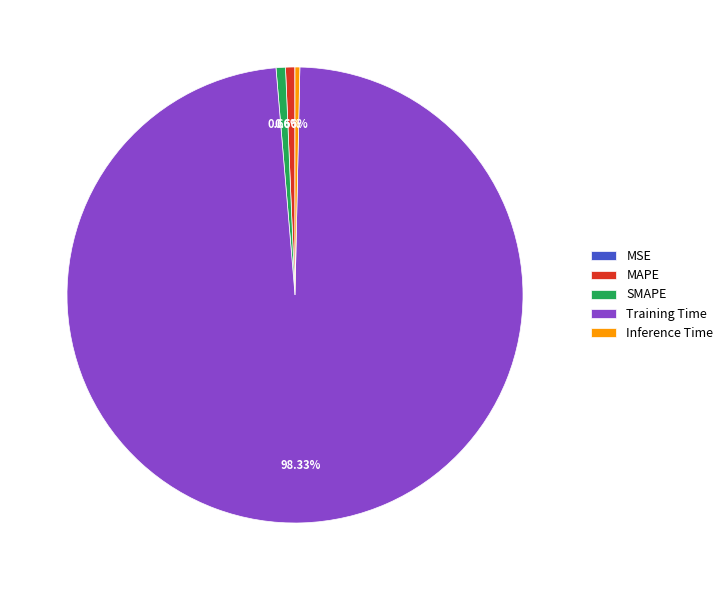

Which category has the biggest portion of the pie?

Training Time